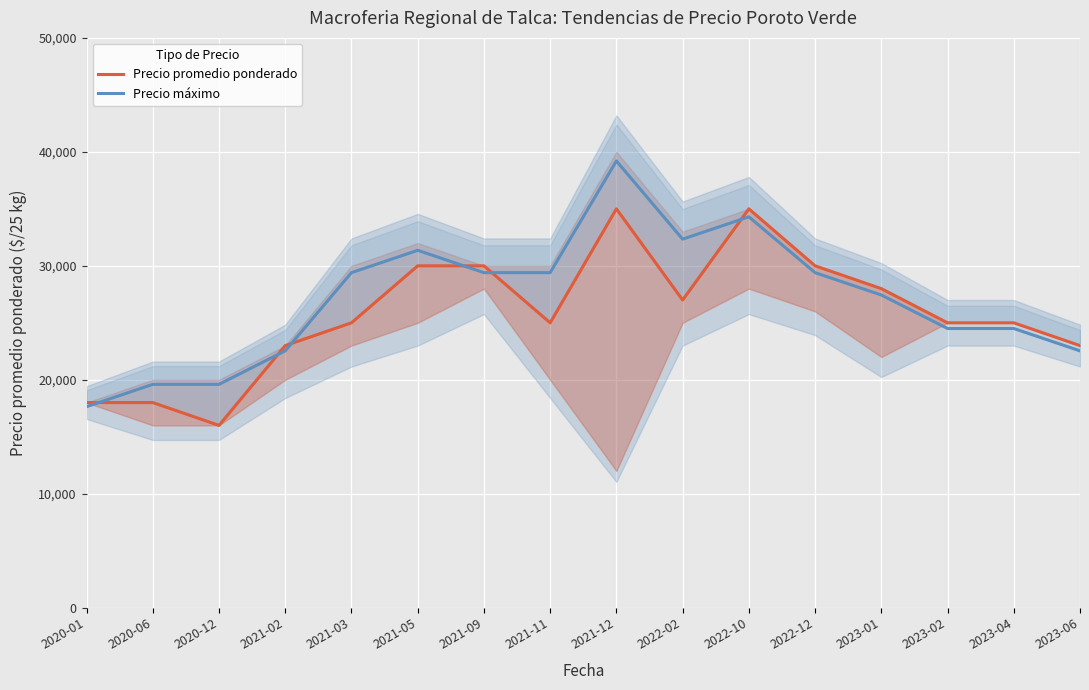

What is the sum of all Precio promedio ponderado values?

413000